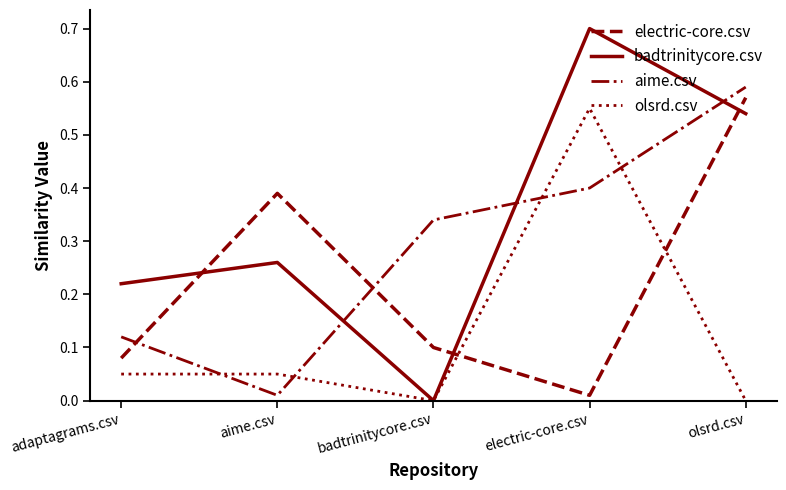

Between adaptagrams.csv and olsrd.csv, which series saw the biggest shift?

electric-core.csv